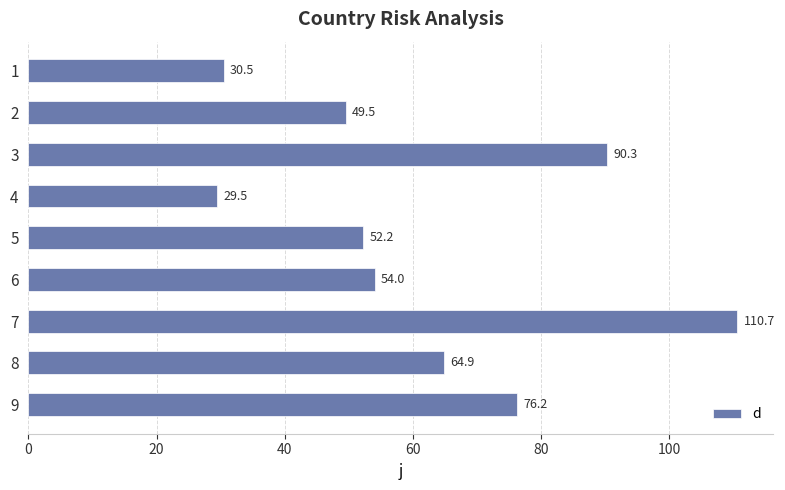

What is the average value?

62.0